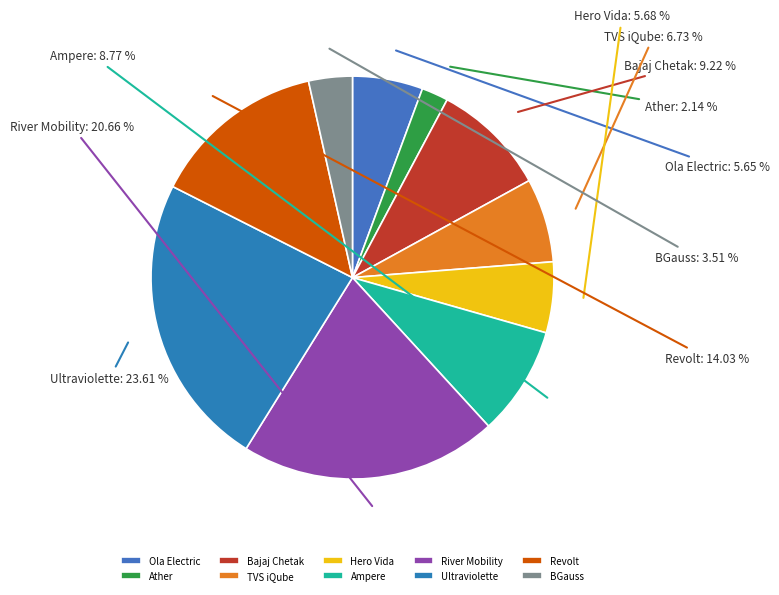

Is it true that Ather is 12% of the pie?

False